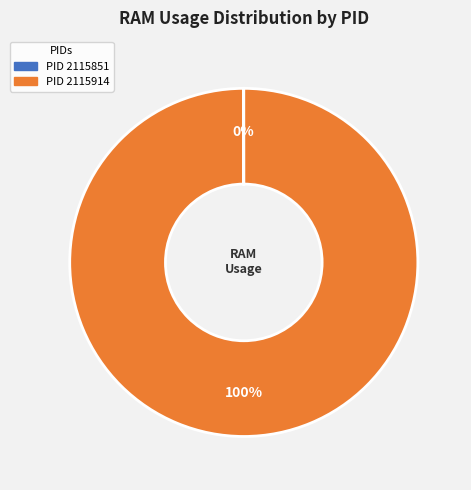

Is there a majority slice in this chart?

Yes